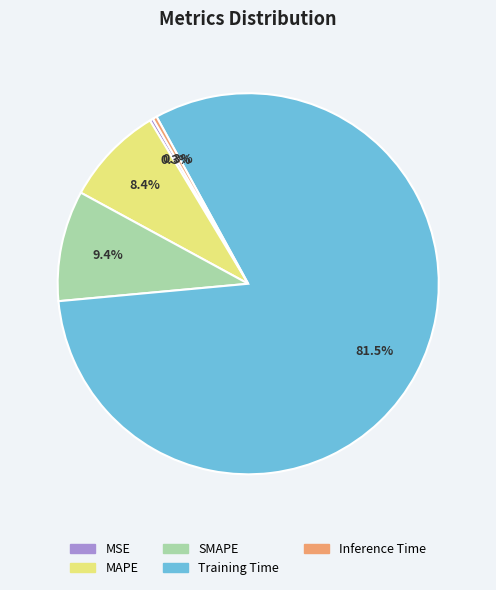

Does any single category account for the majority?

Yes